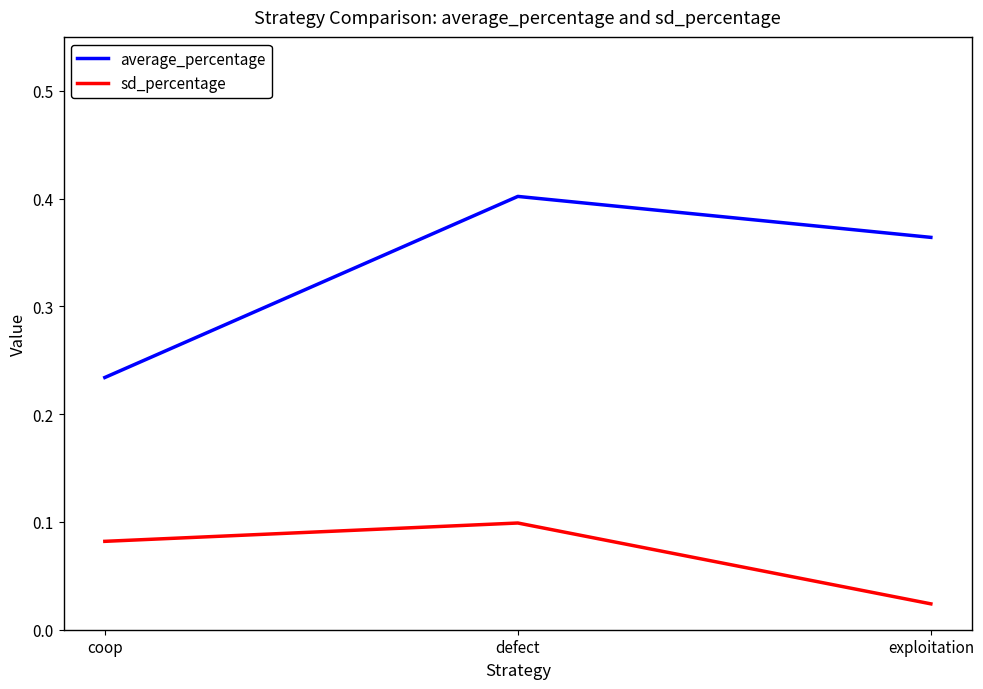

How many lines are shown in the chart?

2